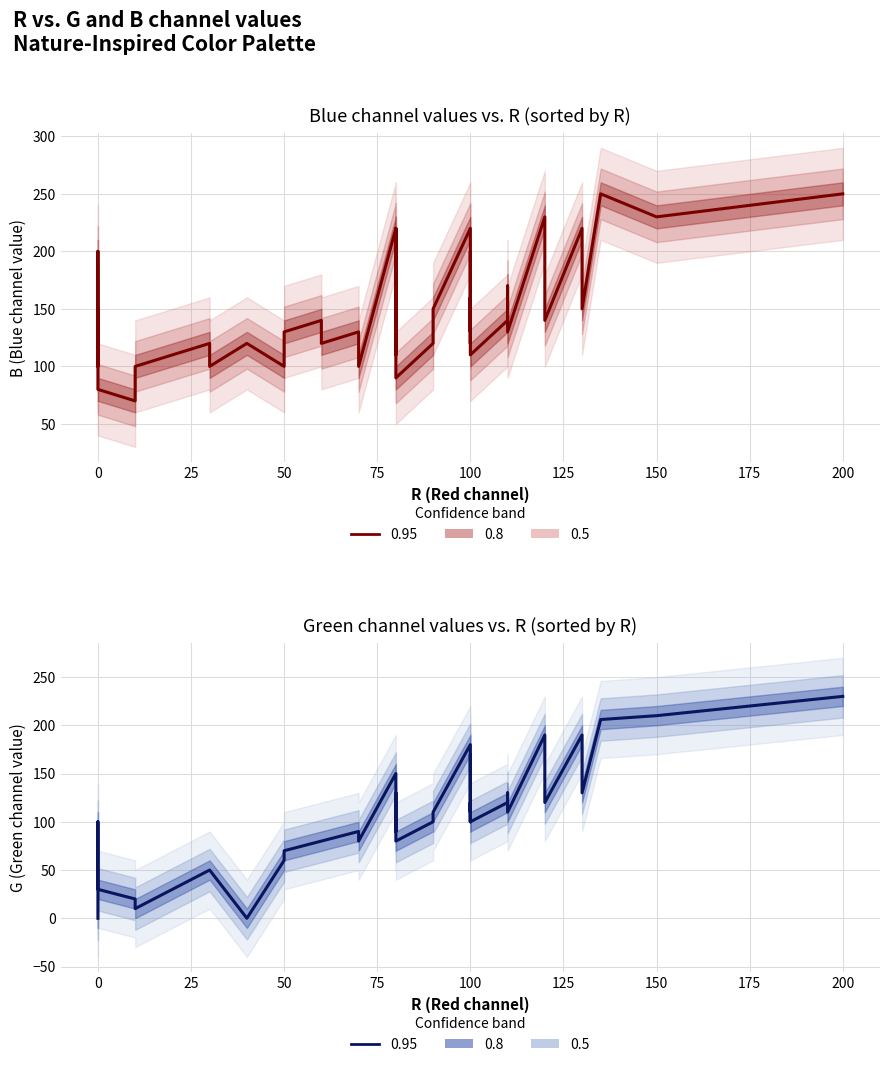

True or false: B (Blue channel) and G (Green channel) intersect in this chart.

False